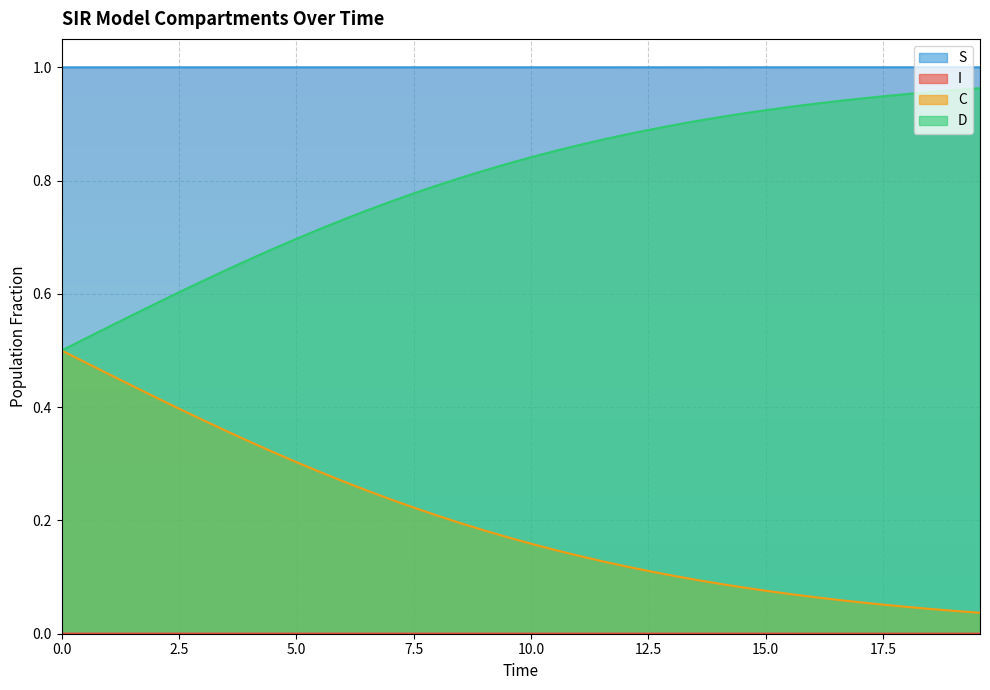

Which series has the largest total across all categories?

S